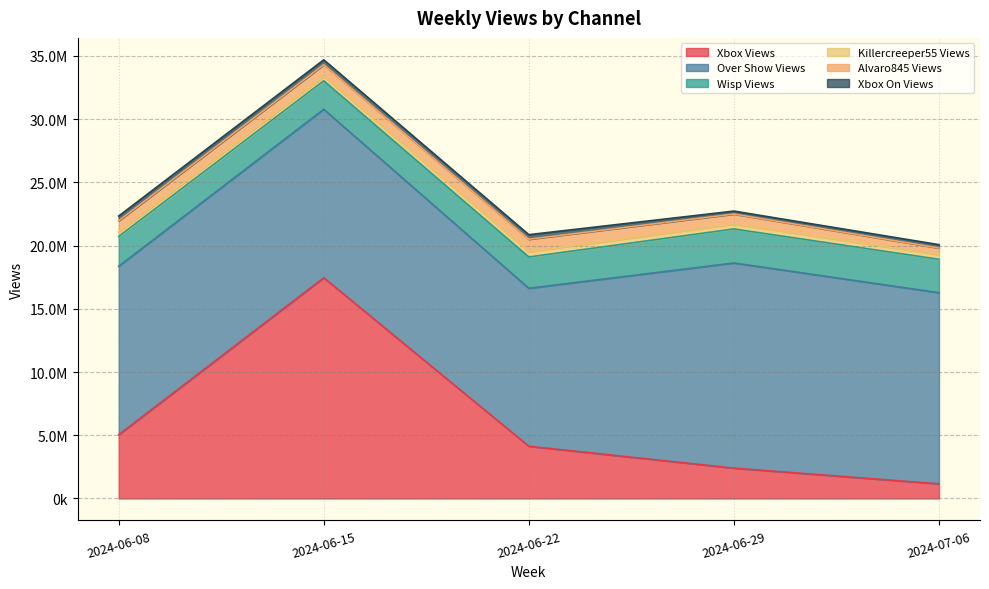

What is the difference between the highest and lowest values at 2024-06-29?

15988256